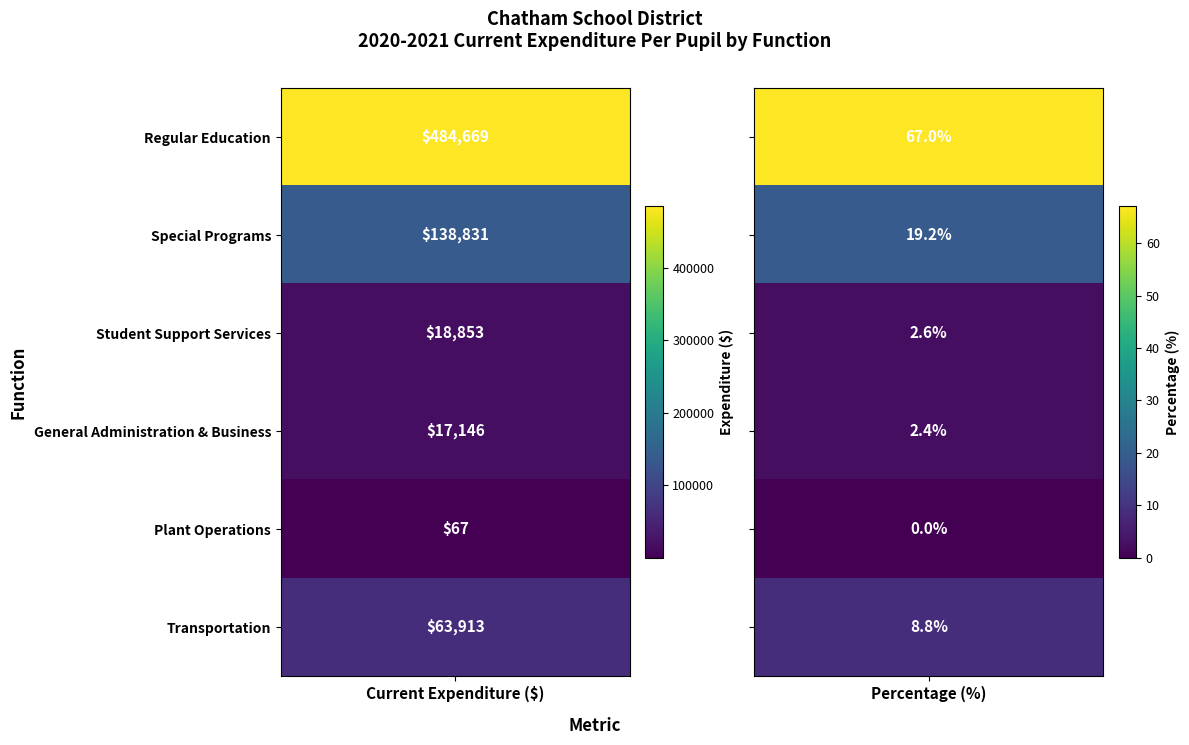

True or false: Student Support Services has a value of 4.1 at 1.

False